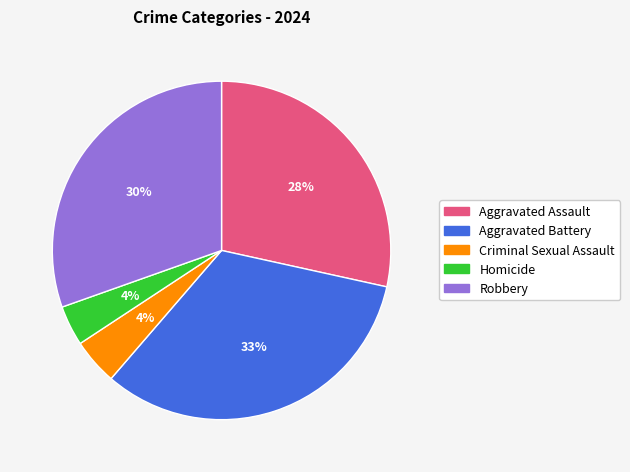

What is the largest slice in the pie chart?

Aggravated Battery